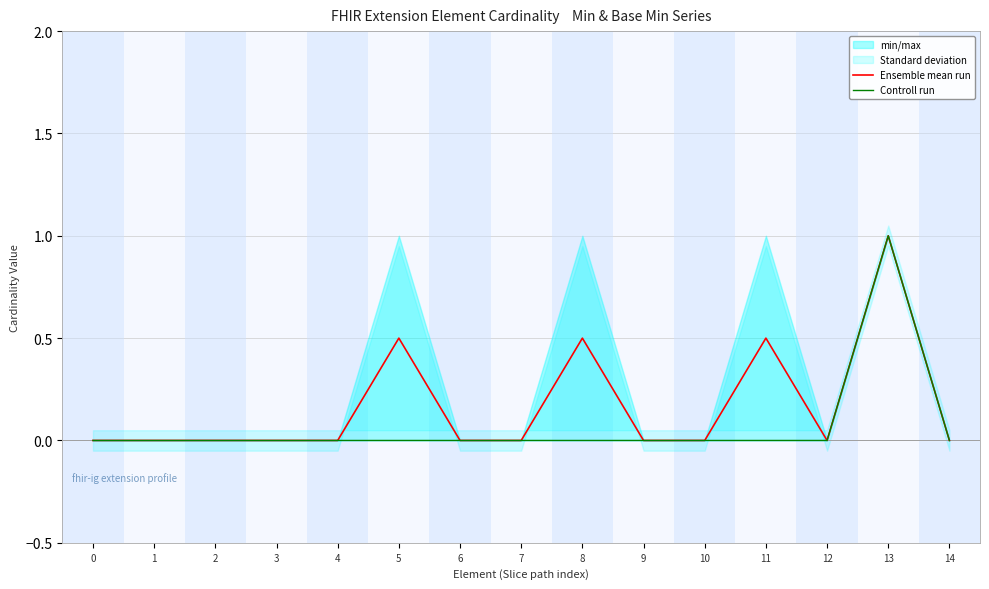

The value of Ensemble mean run at 11 is 0.3. True or false?

False